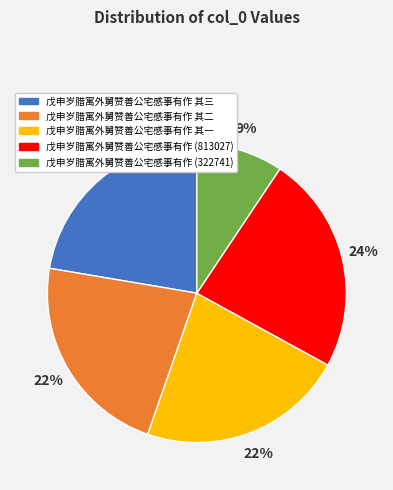

Is it true that 戊申岁腊寓外舅赞善公宅感事有作 其二 is 22% of the pie?

True